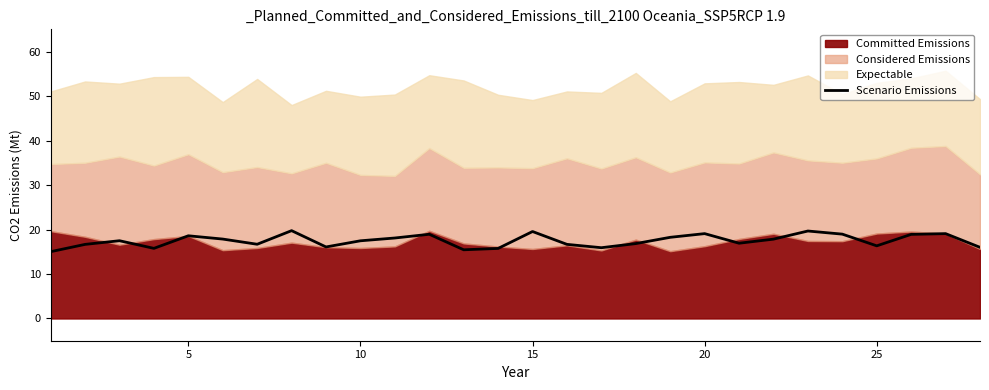

What is the lowest value of the Scenario Emissions series?

15.0